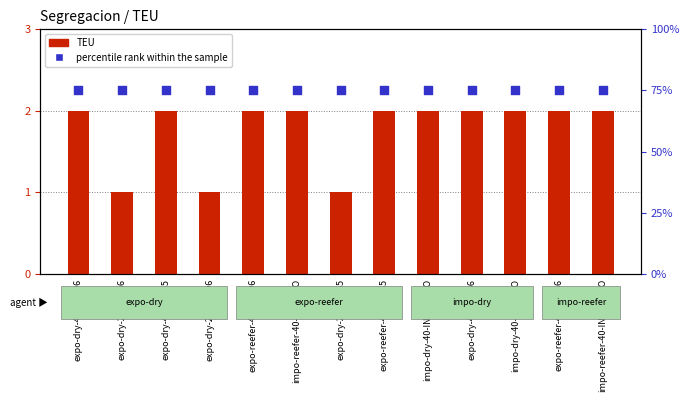

Which series reaches the maximum Y coordinate?

percentile rank within the sample